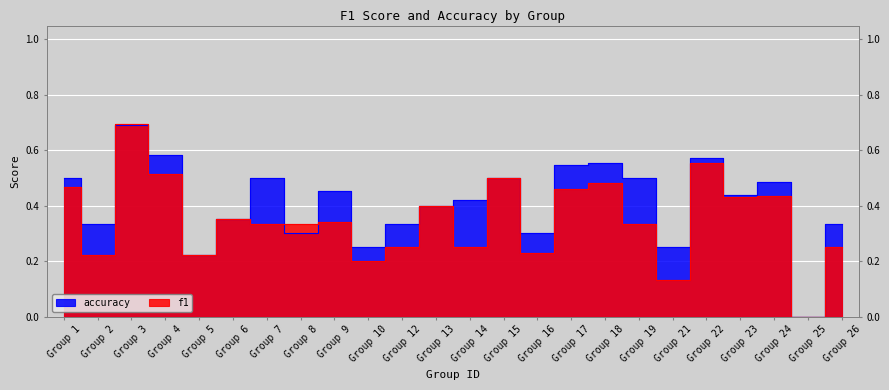

At which category does f1 reach its first local peak?

Group 3